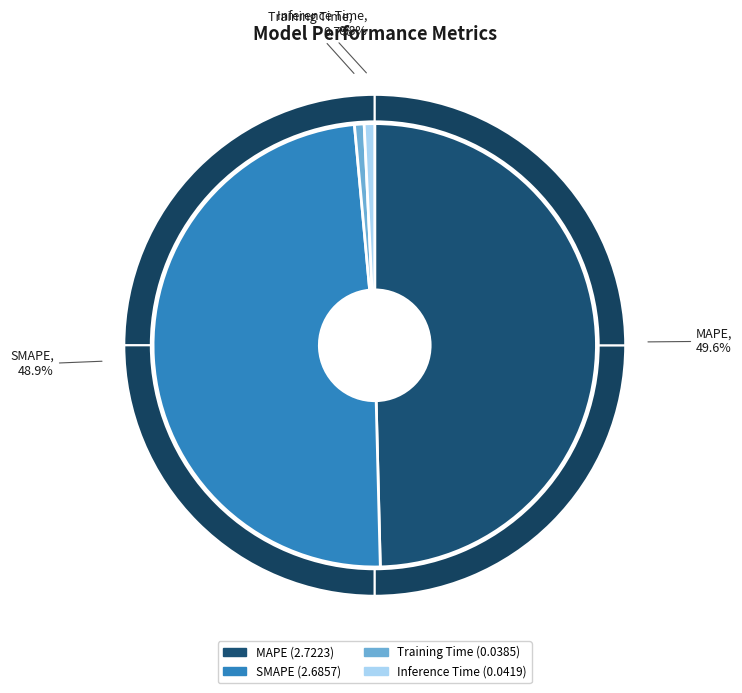

Is there a majority slice in this chart?

No